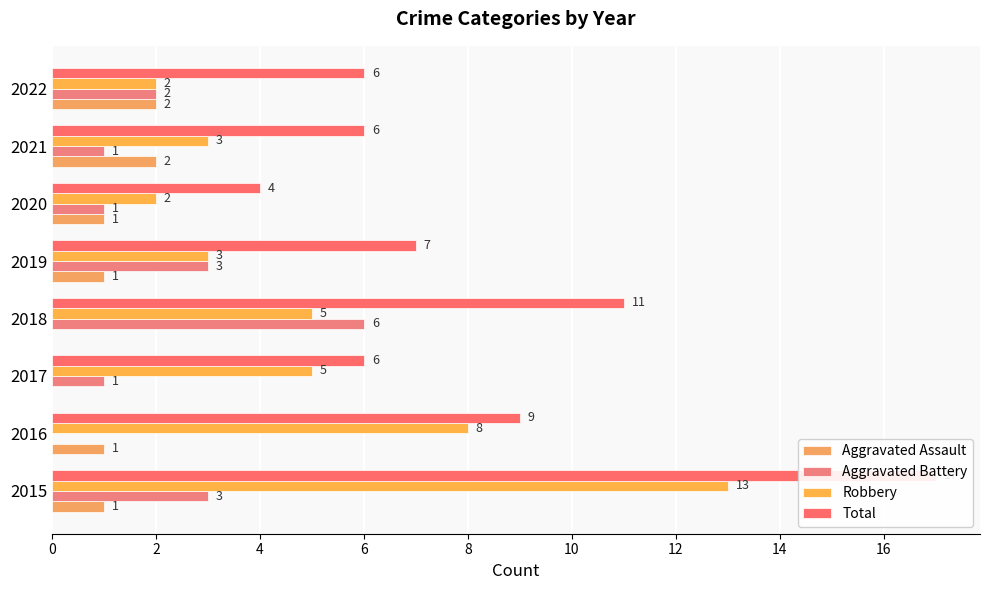

Rank the series by their average value, from lowest to highest.

Aggravated Assault, Aggravated Battery, Robbery, Total